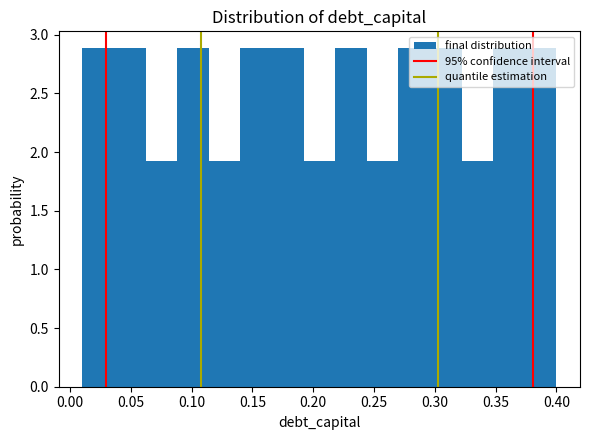

How tall is the bar that spans 0.062 to 0.088 on the x-axis? Neither the bar edges nor the heights are printed on the chart, so give them approximately, as read against the axes.

1.9